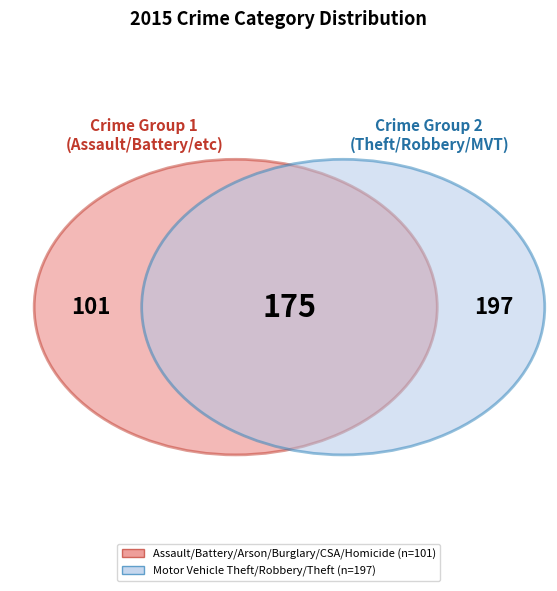

Does Burglary represent more than half of the total?

No